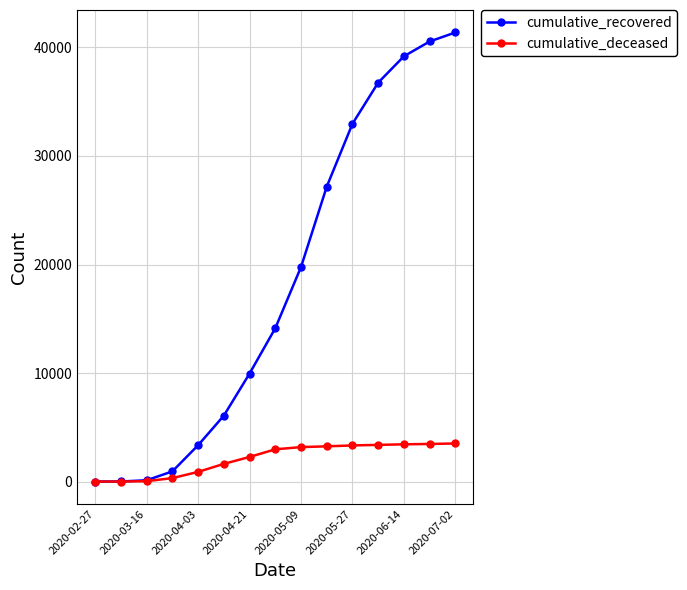

Rank the series by their maximum value, from lowest to highest.

cumulative_deceased, cumulative_recovered